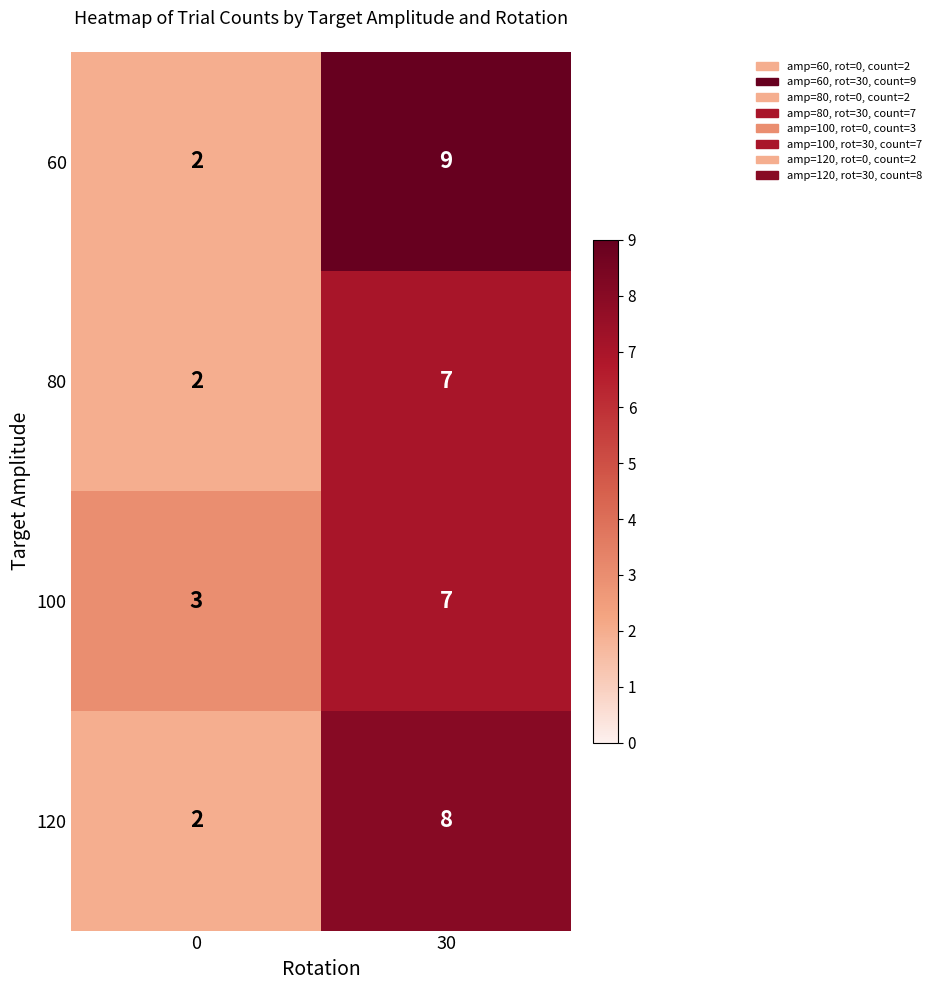

Reading right to left, extract all data points from this chart.

60: 9	2
80: 7	2
100: 7	3
120: 8	2